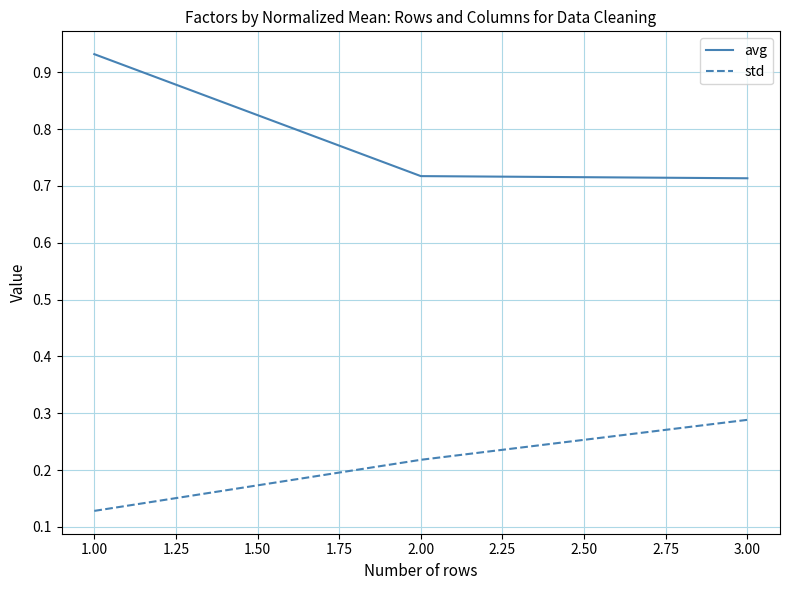

Count the avg values in the range 0 to 1.

3